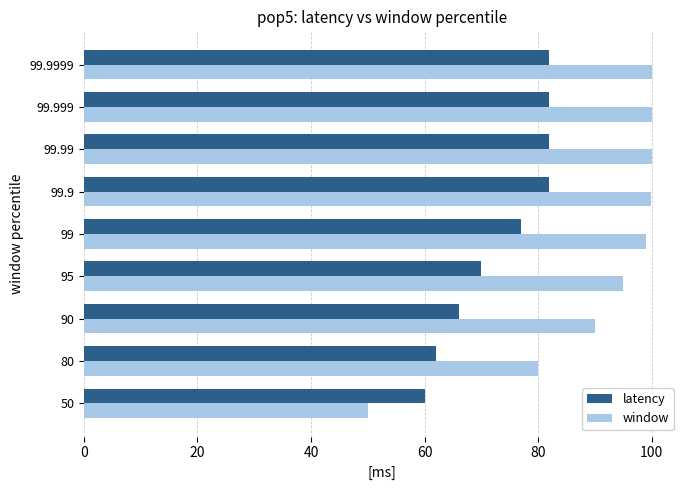

What is the average value of the latency series?

73.7